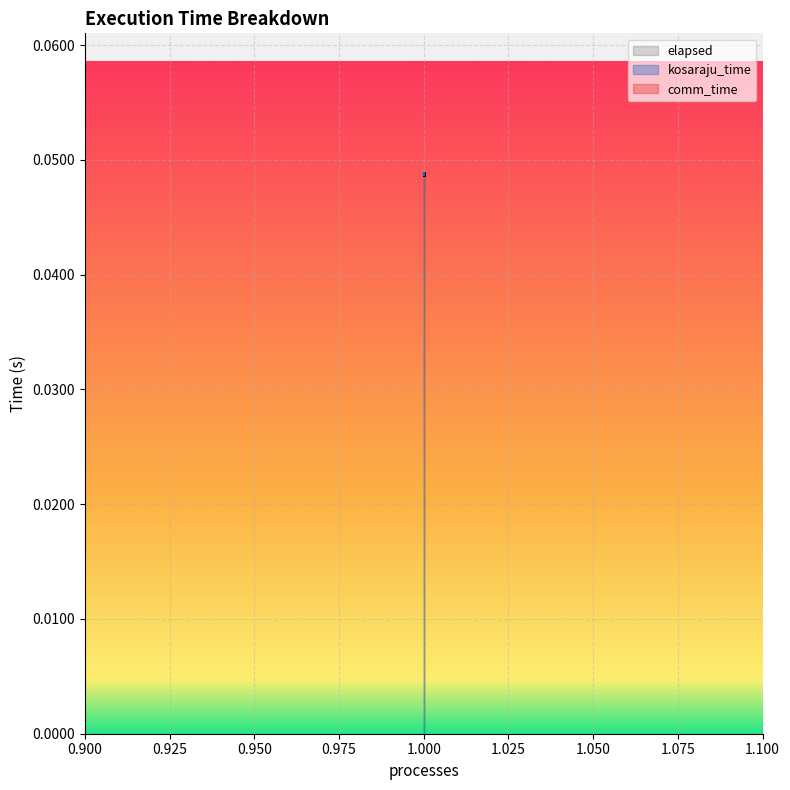

Is the value of kosaraju_time at 1 greater than the value of elapsed at 1?

No